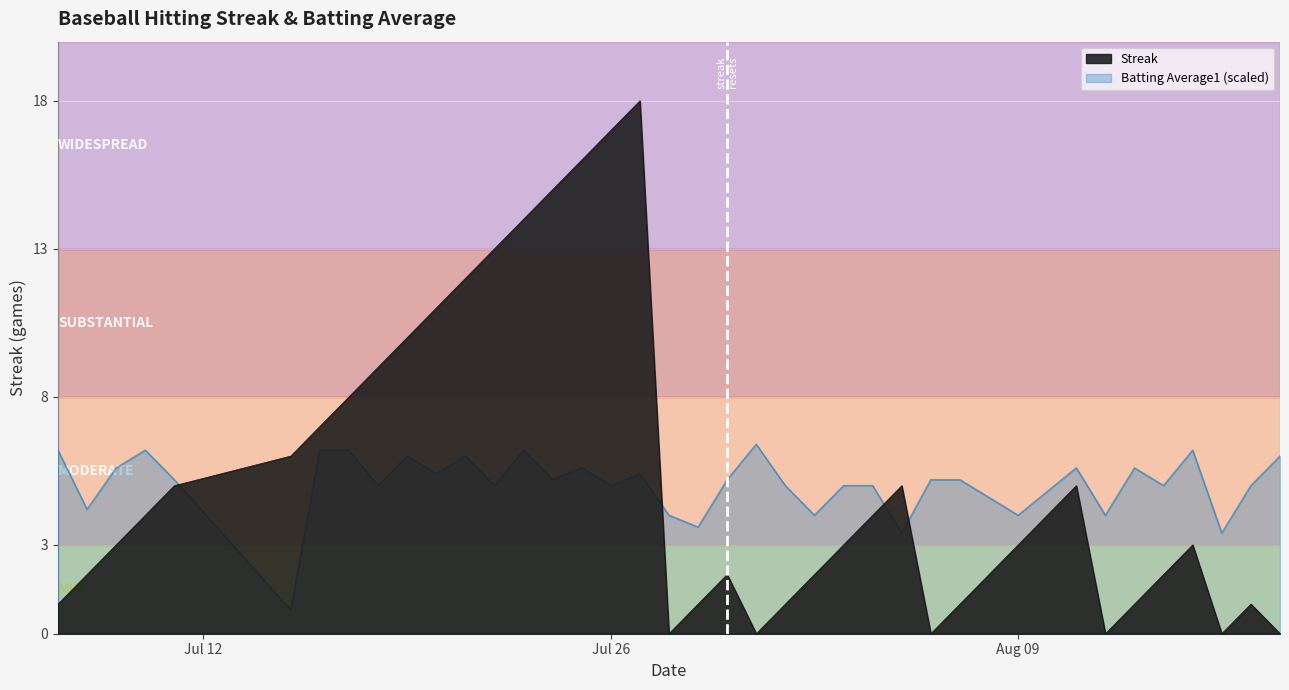

What is the difference between the maximum and second lowest values in the Streak series?

18.0